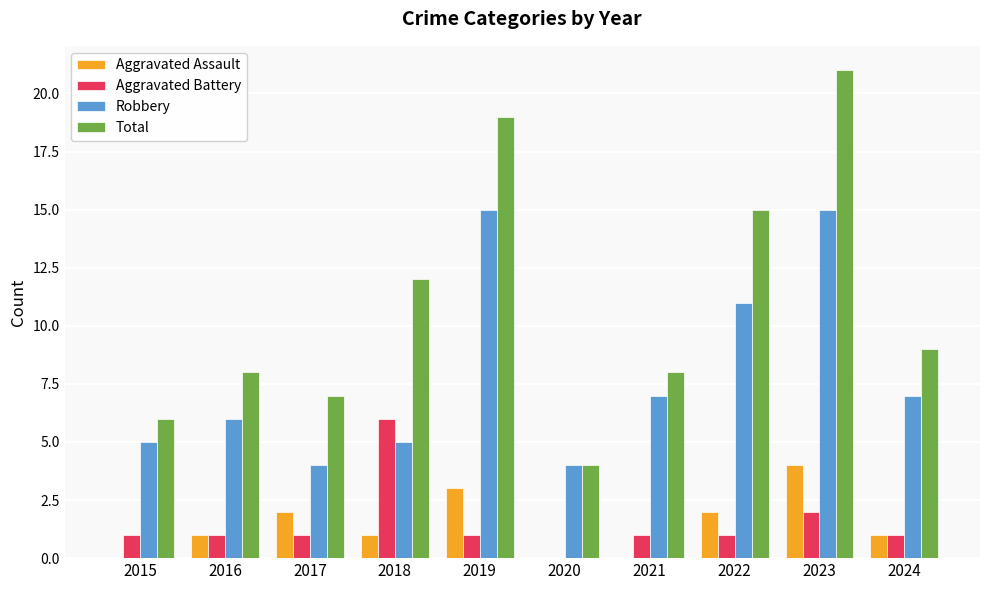

Which label corresponds to the largest value in the chart?

2023